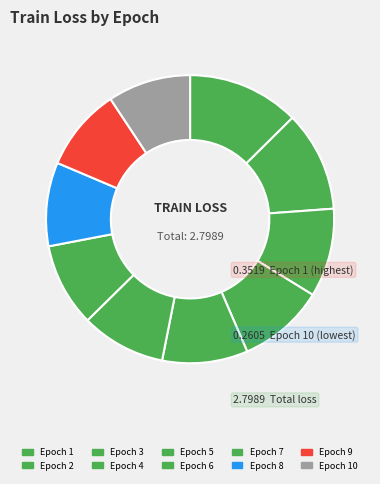

Rank the categories by value from highest to lowest.

Epoch 1, Epoch 2, Epoch 3, Epoch 4, Epoch 5, Epoch 6, Epoch 8, Epoch 7, Epoch 9, Epoch 10